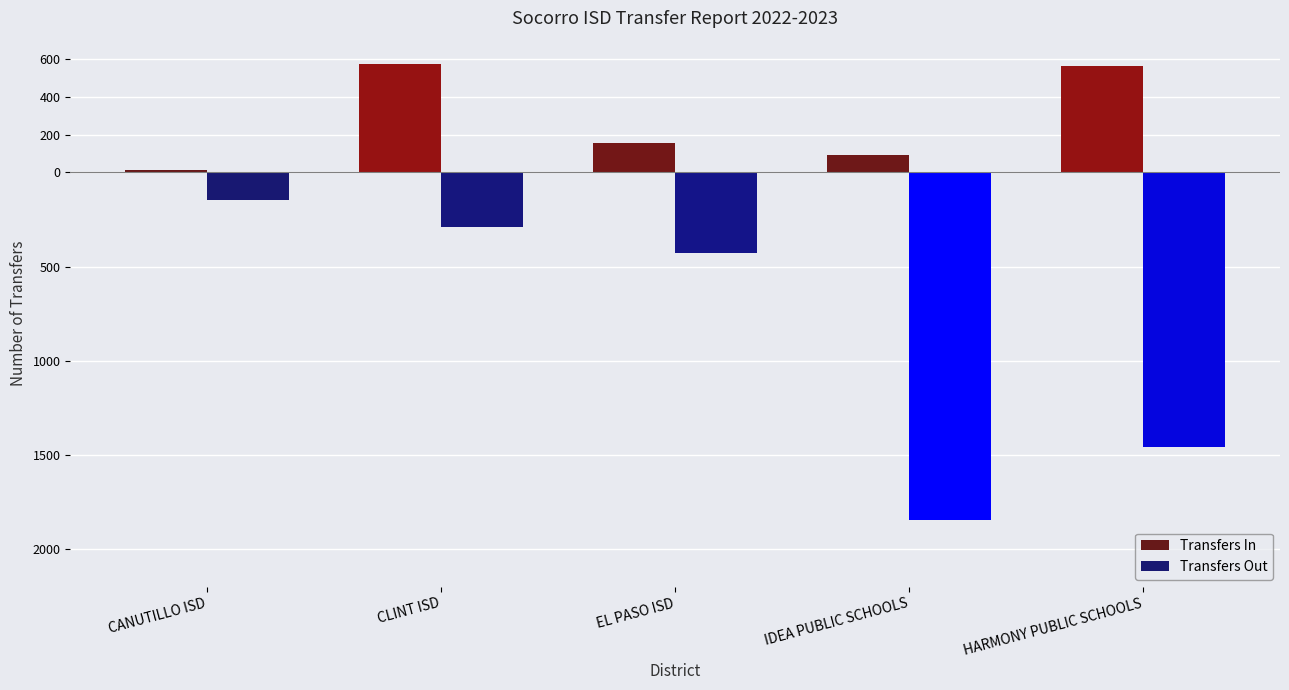

What is the total value across all series at CANUTILLO ISD?

156